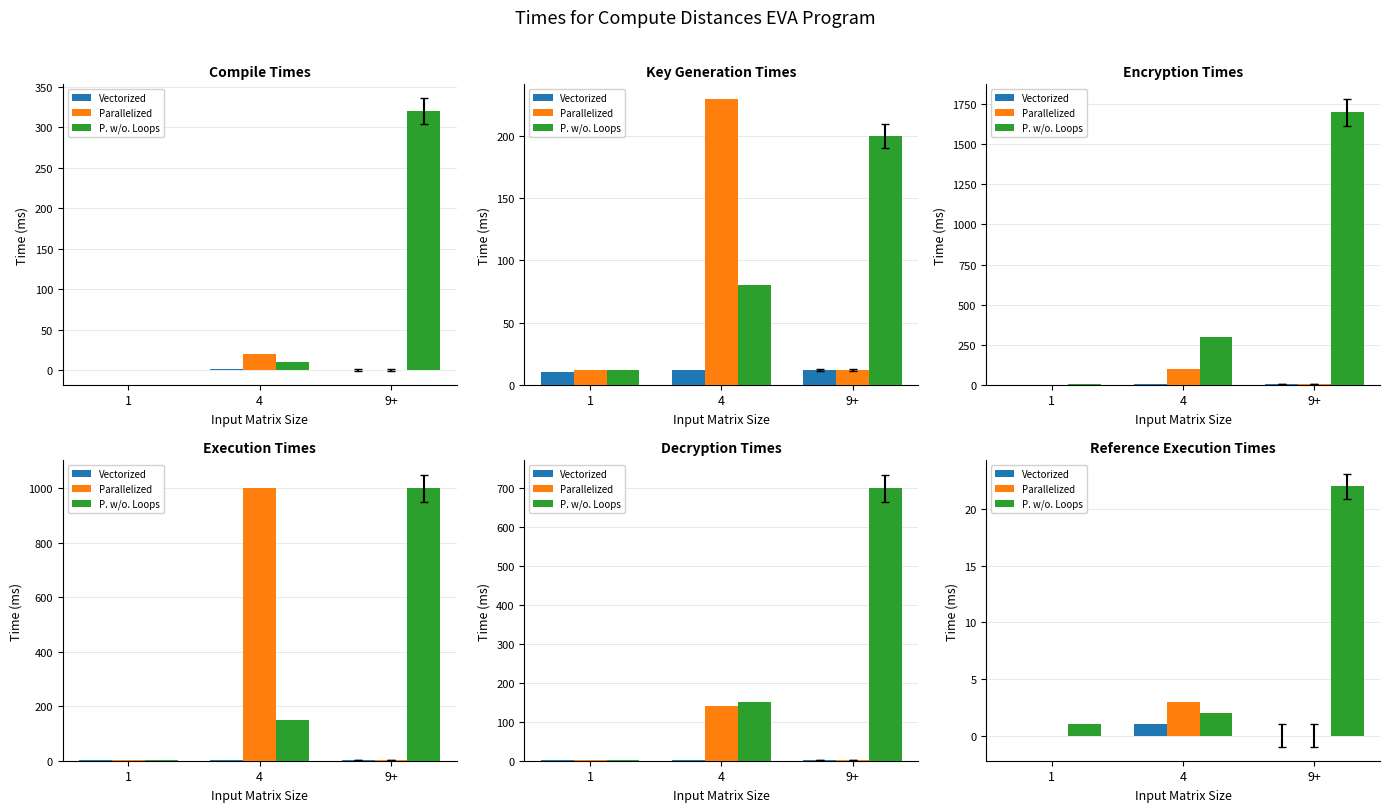

What position from the right is 9+?

1